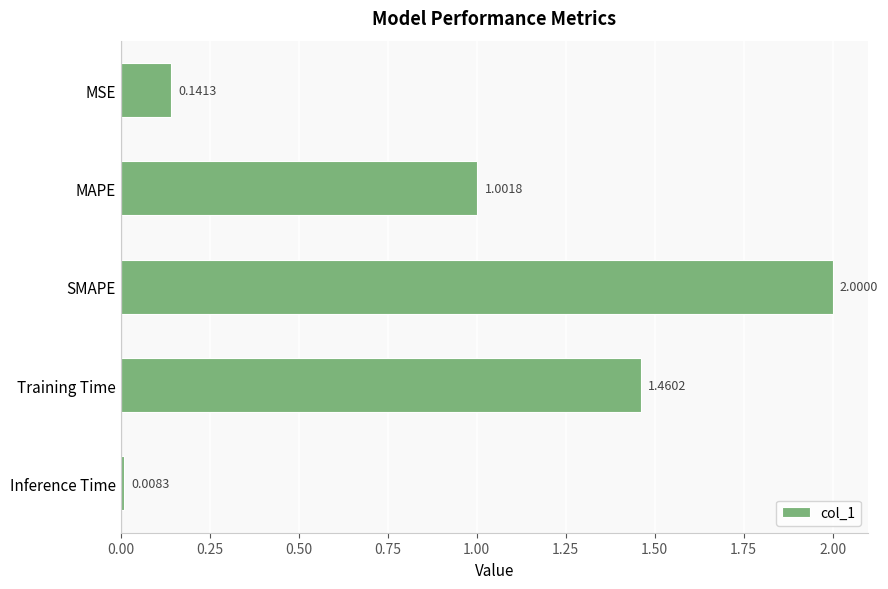

Rank the categories by value from highest to lowest.

SMAPE, Training Time, MAPE, MSE, Inference Time